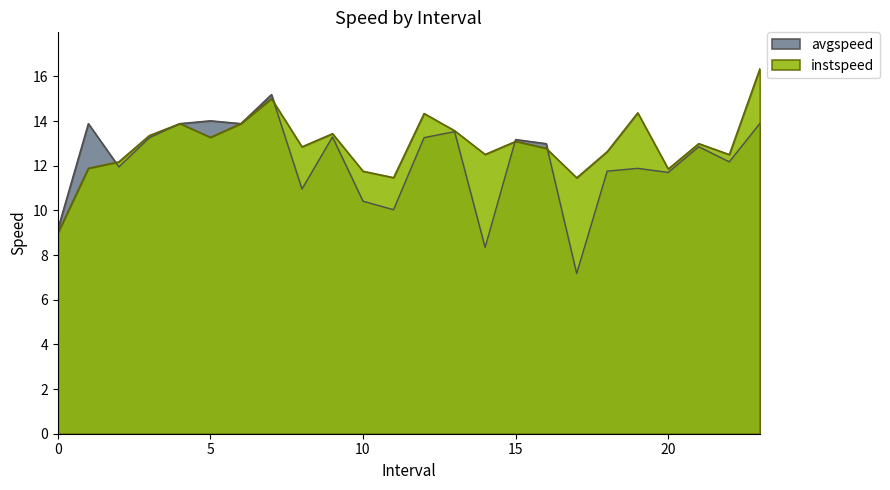

Where is the first local minimum for instspeed?

5